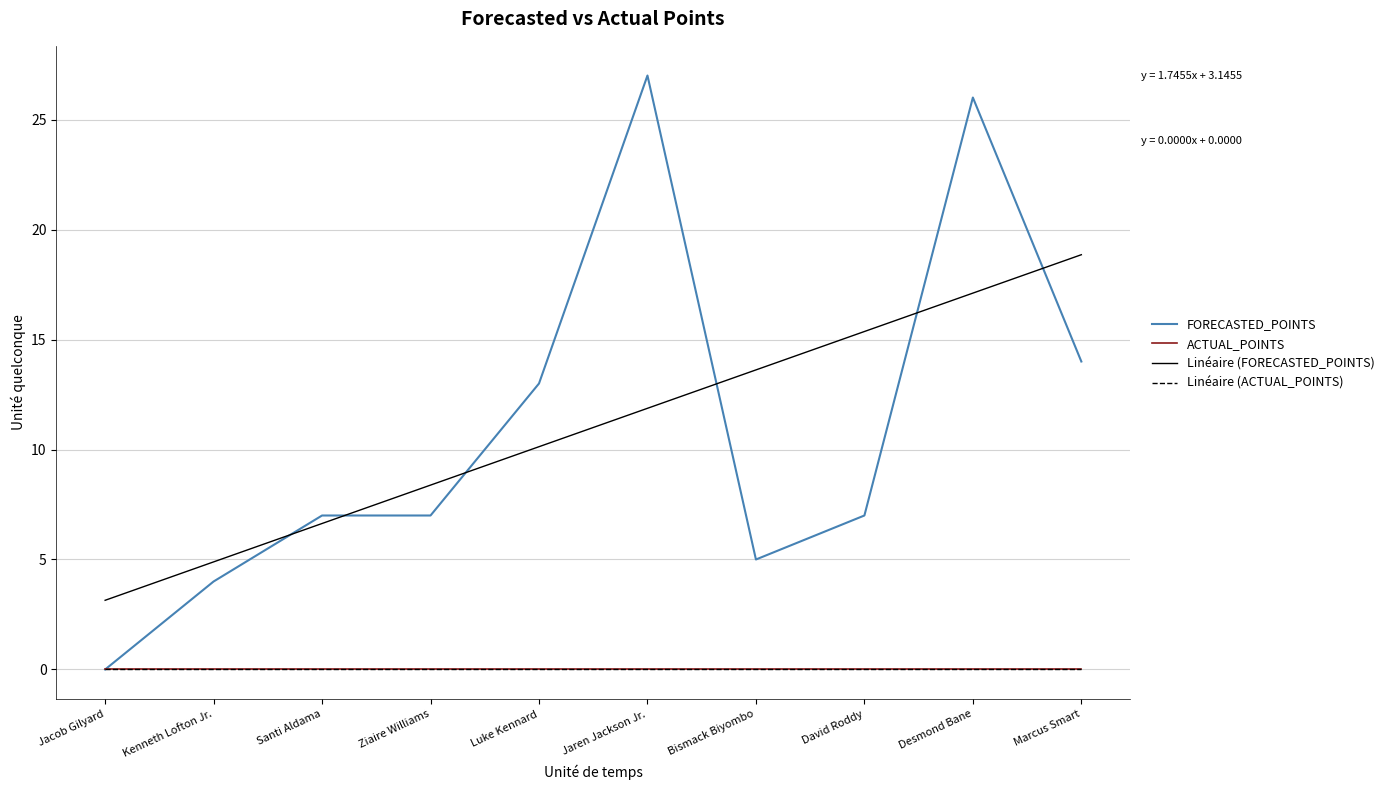

Rank the series by their maximum value, from lowest to highest.

ACTUAL_POINTS, Linéaire (ACTUAL_POINTS), Linéaire (FORECASTED_POINTS), FORECASTED_POINTS